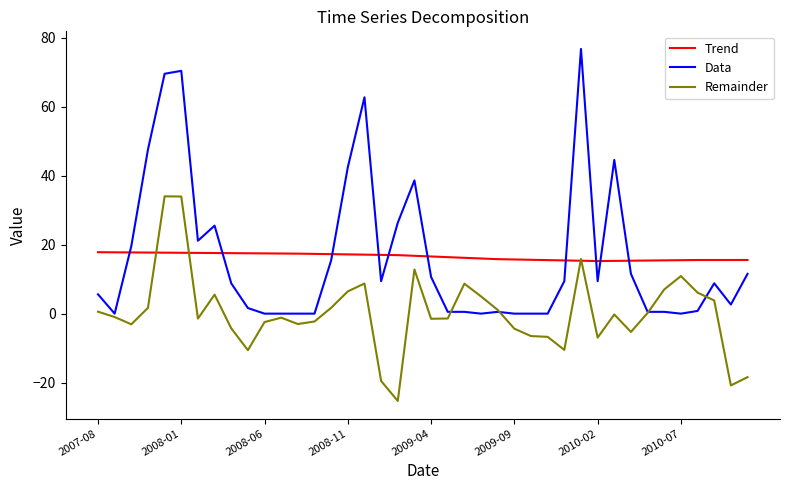

What is the smallest value displayed?

-25.3